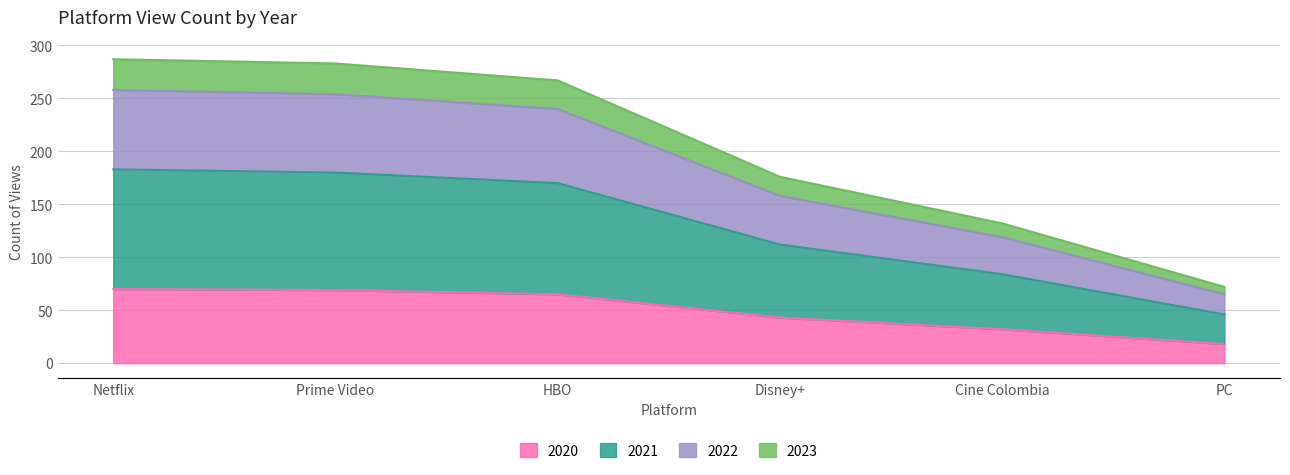

What is the total value across all series at HBO?

267